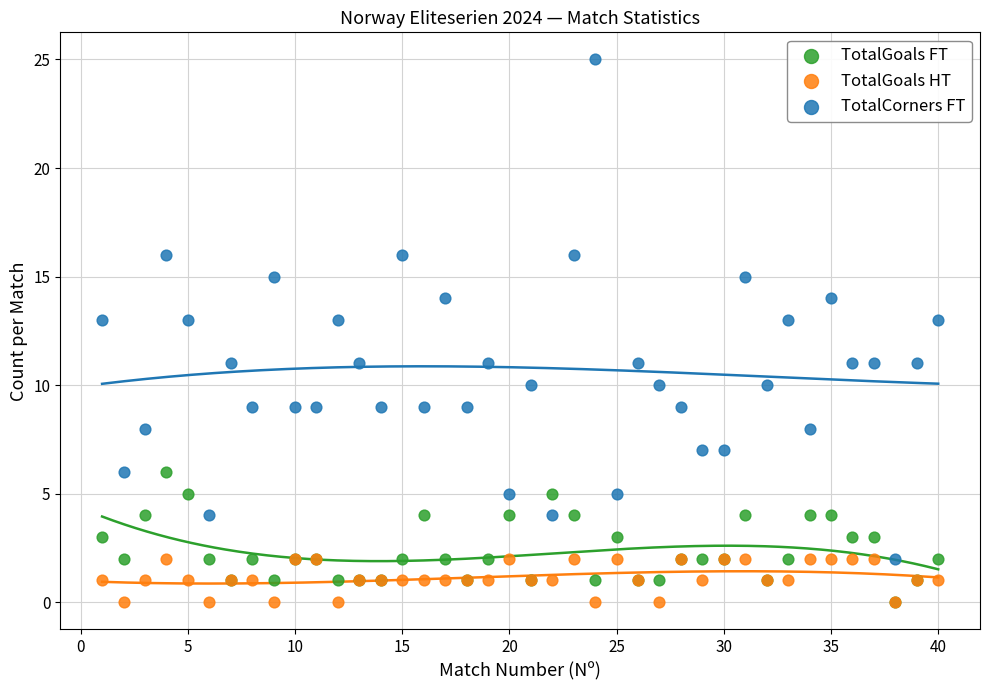

What are all the series names shown in the legend?

TotalGoals FT, TotalGoals HT, TotalCorners FT